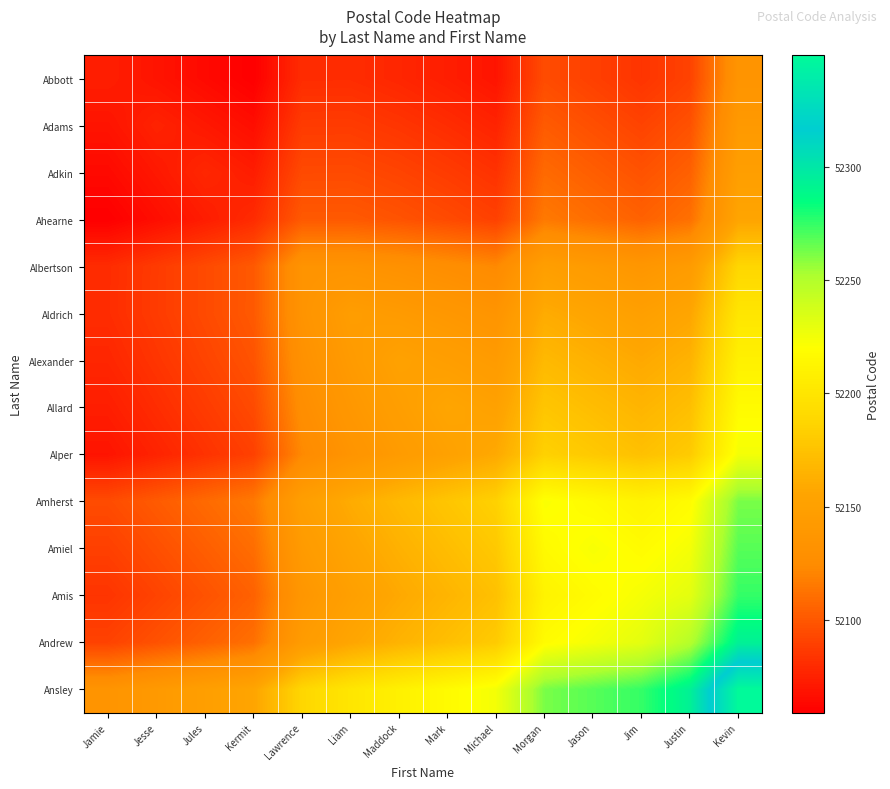

What is the maximum value shown in the chart?

52349.0